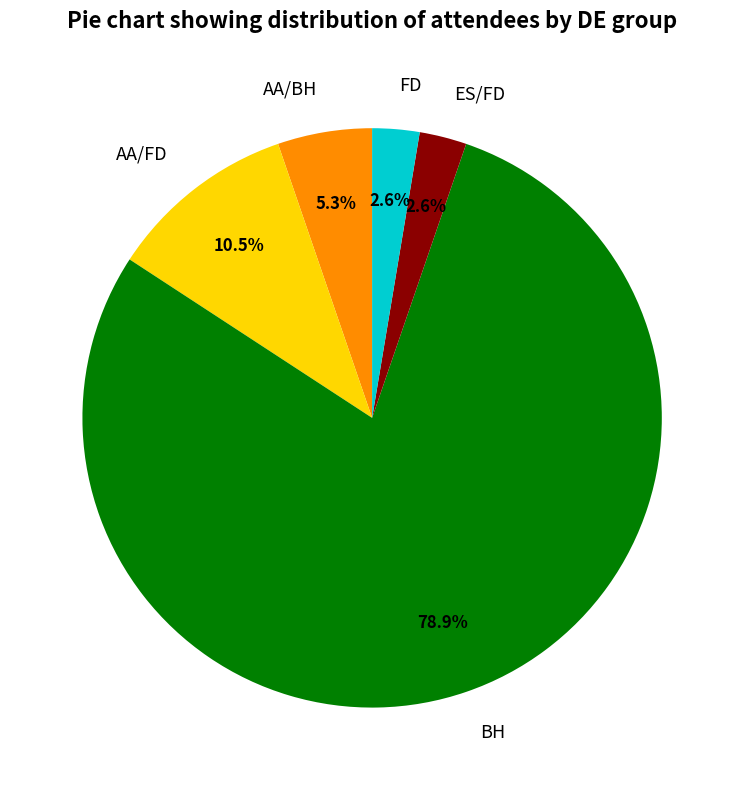

What is the ratio of the value at AA/BH to the value at AA/FD?

0.5